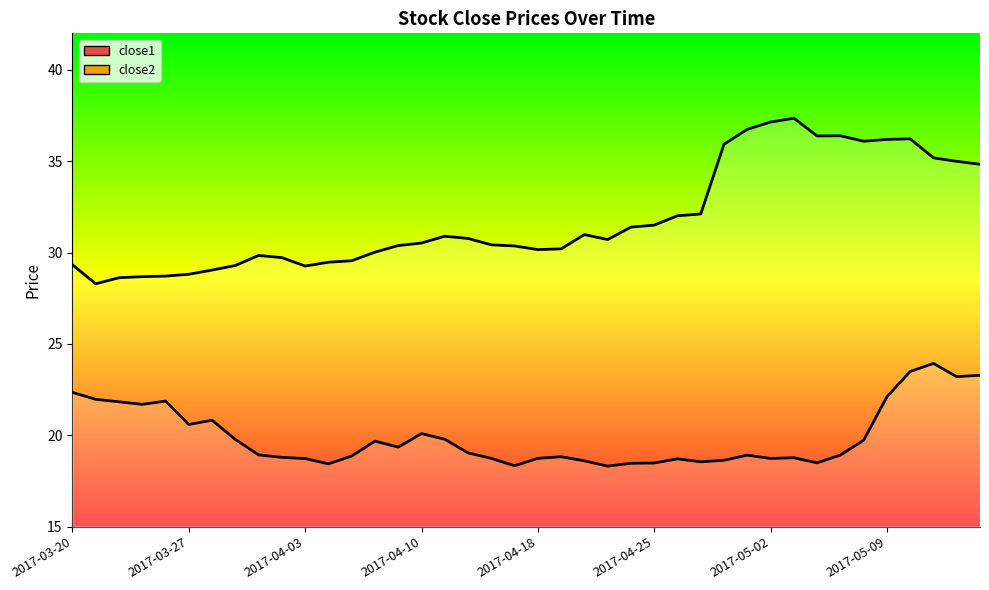

At which category does close1_line reach its first local valley?

2017-03-27